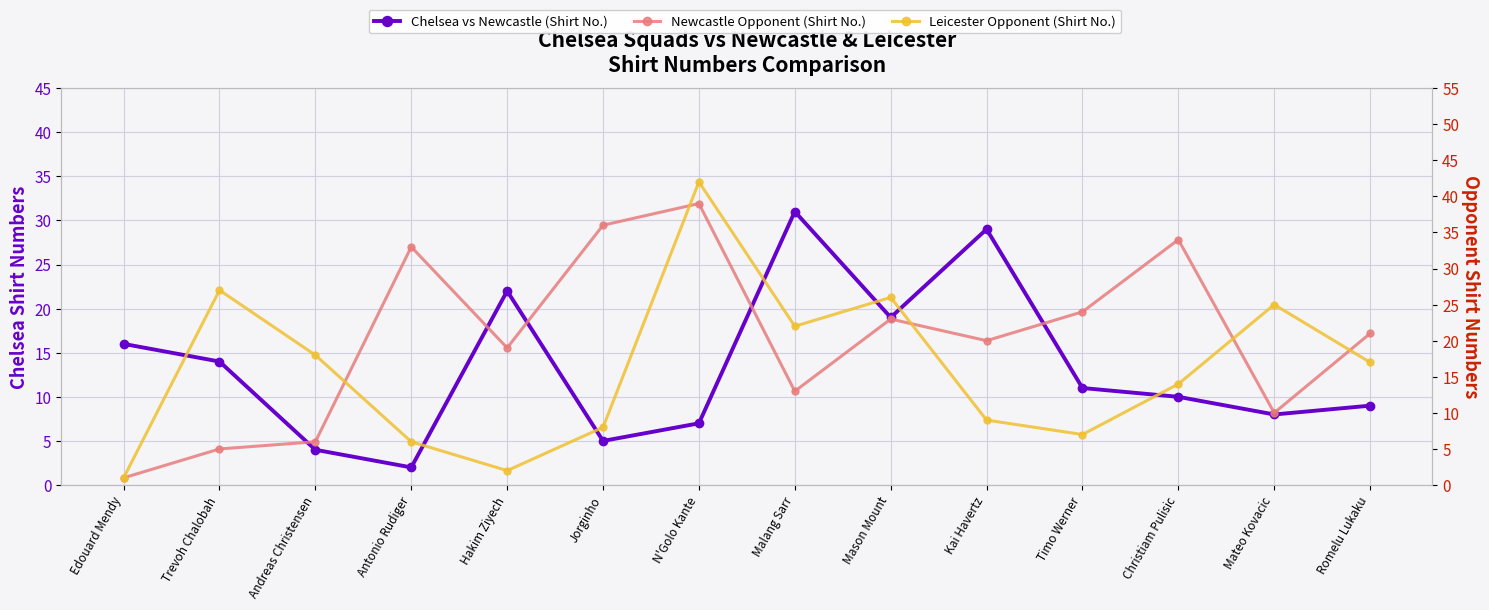

List the labels in order of Chelsea vs Newcastle (Shirt No.) value, smallest first.

Antonio Rudiger, Andreas Christensen, Jorginho, N'Golo Kante, Mateo Kovacic, Romelu Lukaku, Christiam Pulisic, Timo Werner, Trevoh Chalobah, Edouard Mendy, Mason Mount, Hakim Ziyech, Kai Havertz, Malang Sarr